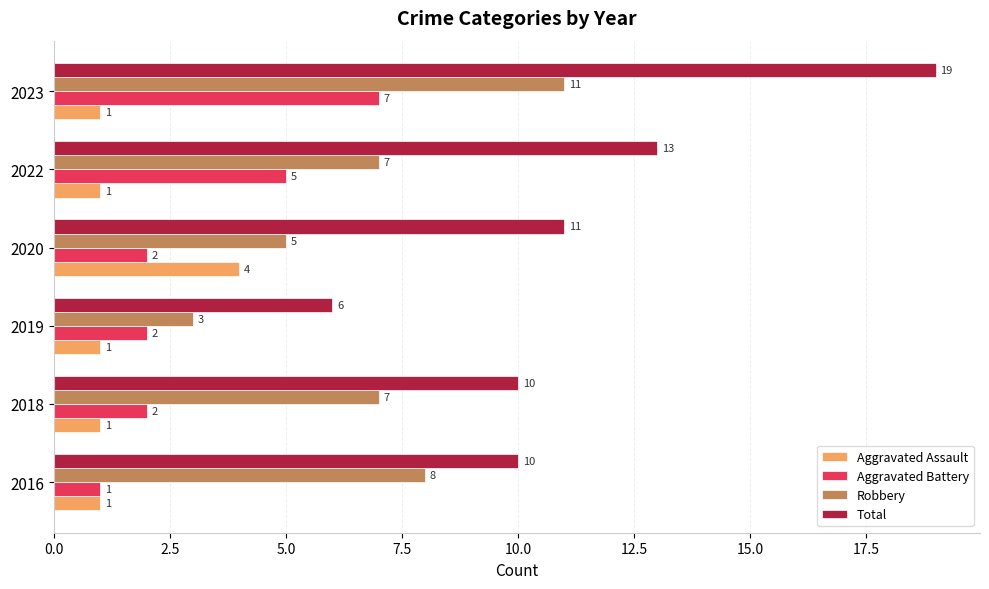

Rank the series by their average value, from lowest to highest.

Aggravated Assault, Aggravated Battery, Robbery, Total